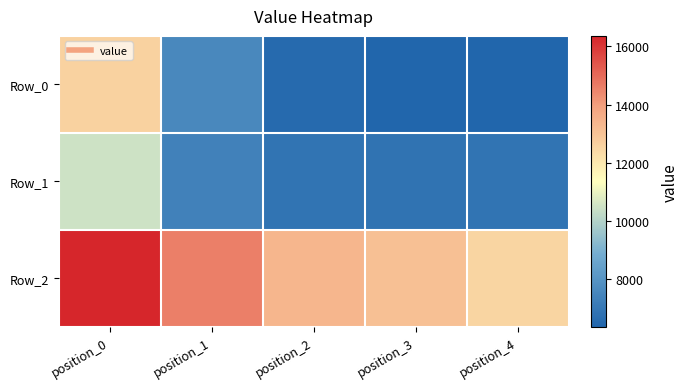

Between position_1 and position_2, which series saw the biggest shift?

Row_2